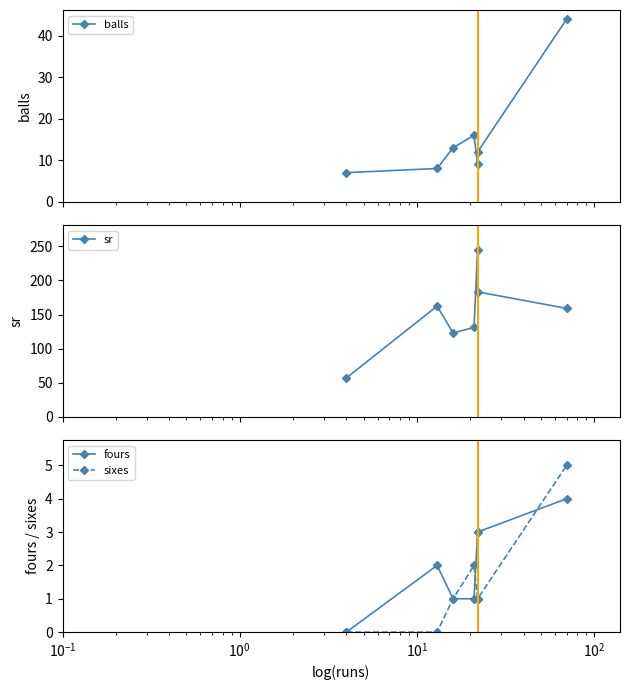

What are all the series names shown in the legend?

balls, sr, fours, sixes